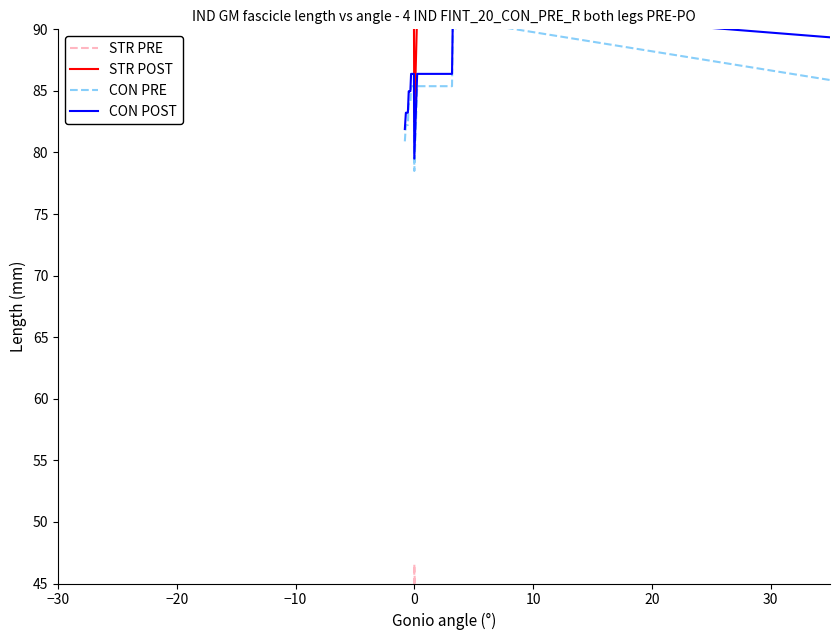

What is the highest value of the STR POST series?

94.4